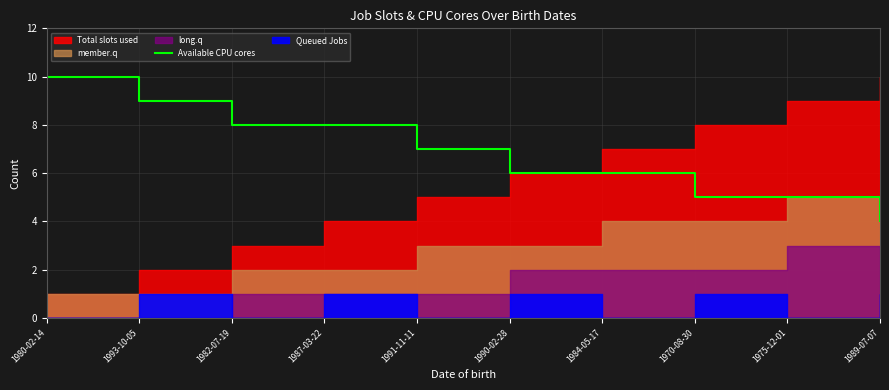

The Available CPU cores series shows 6 at 1984-05-17. True or false?

True